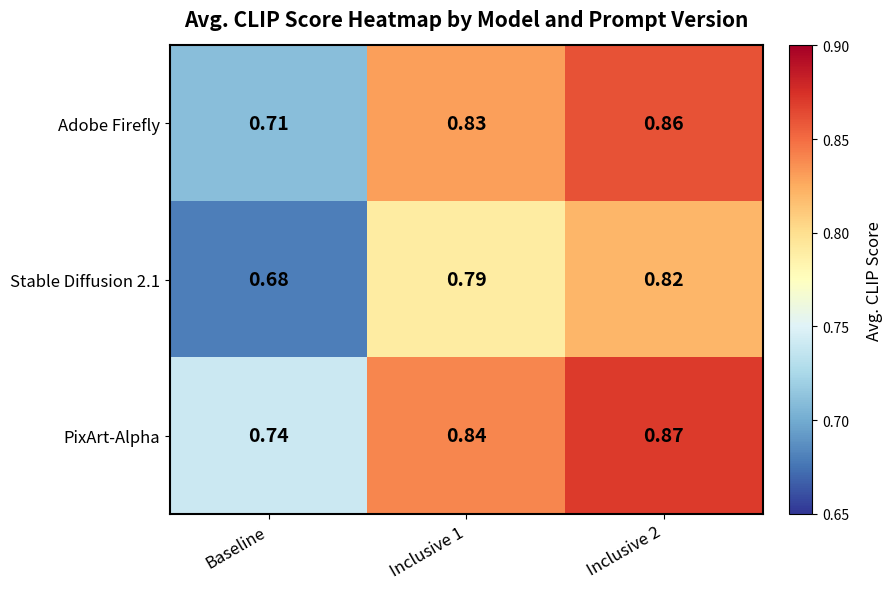

What is the total value across all series at Inclusive 1?

2.5